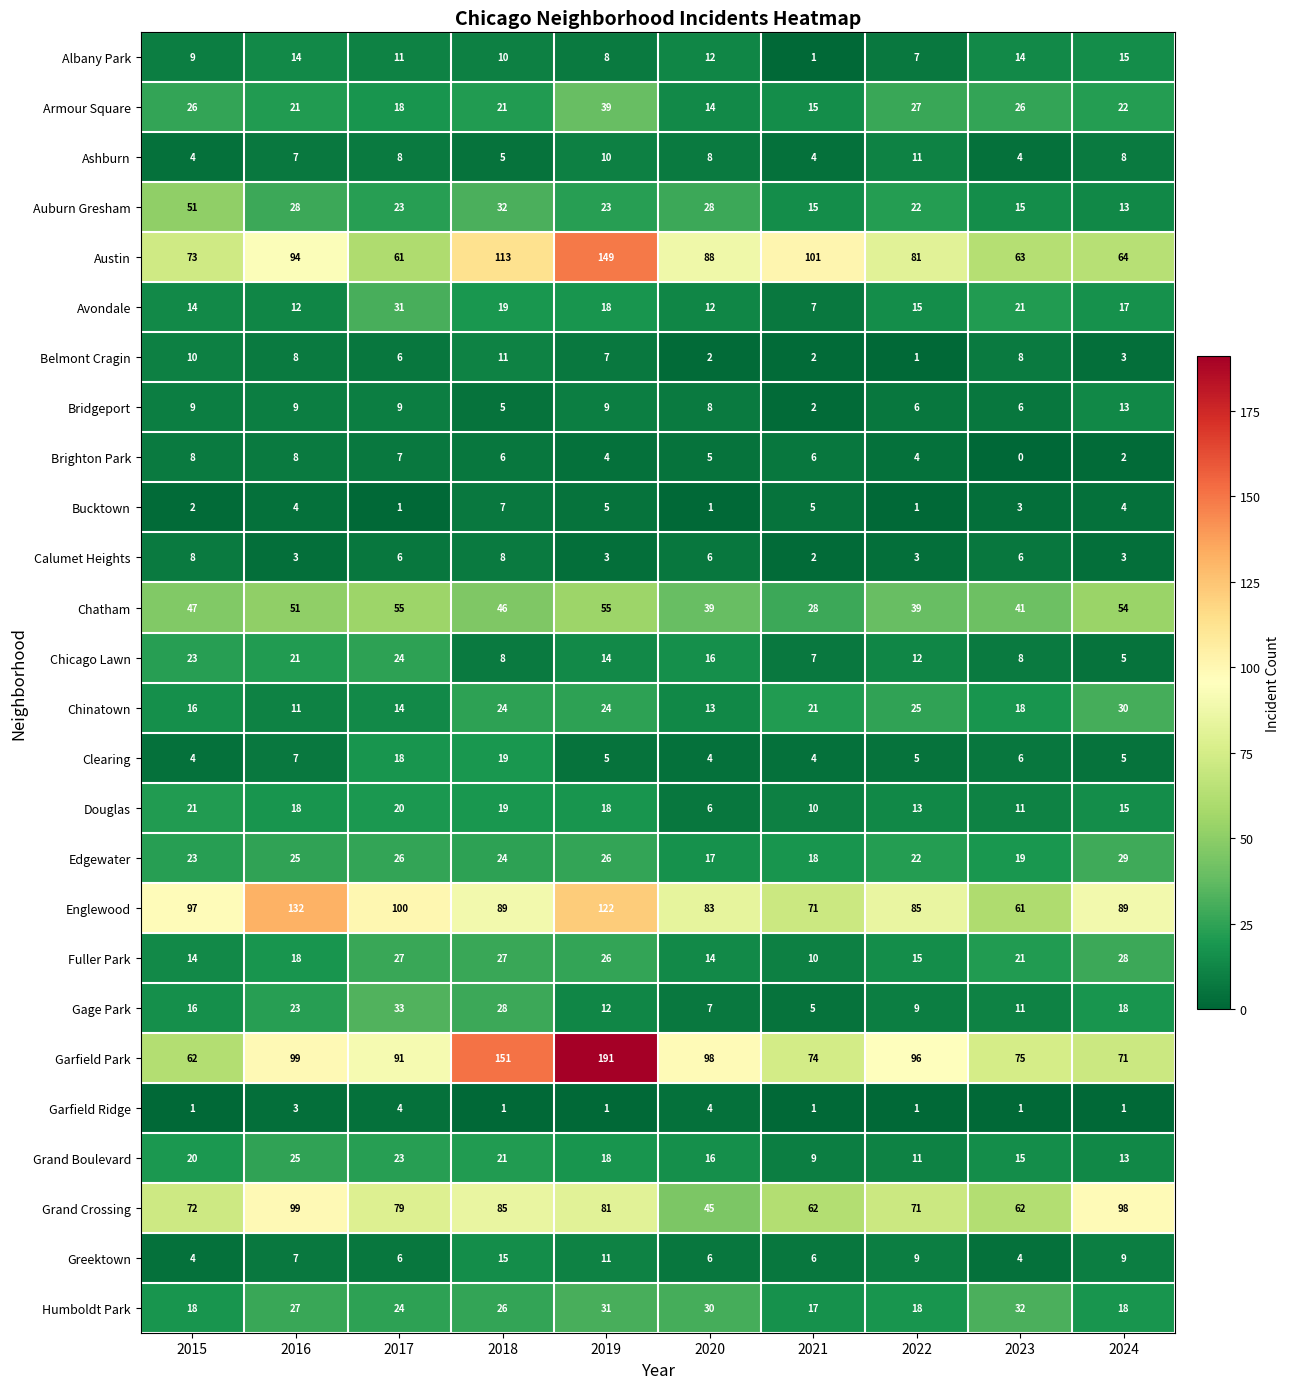

Which category has the highest value across all series?

2019